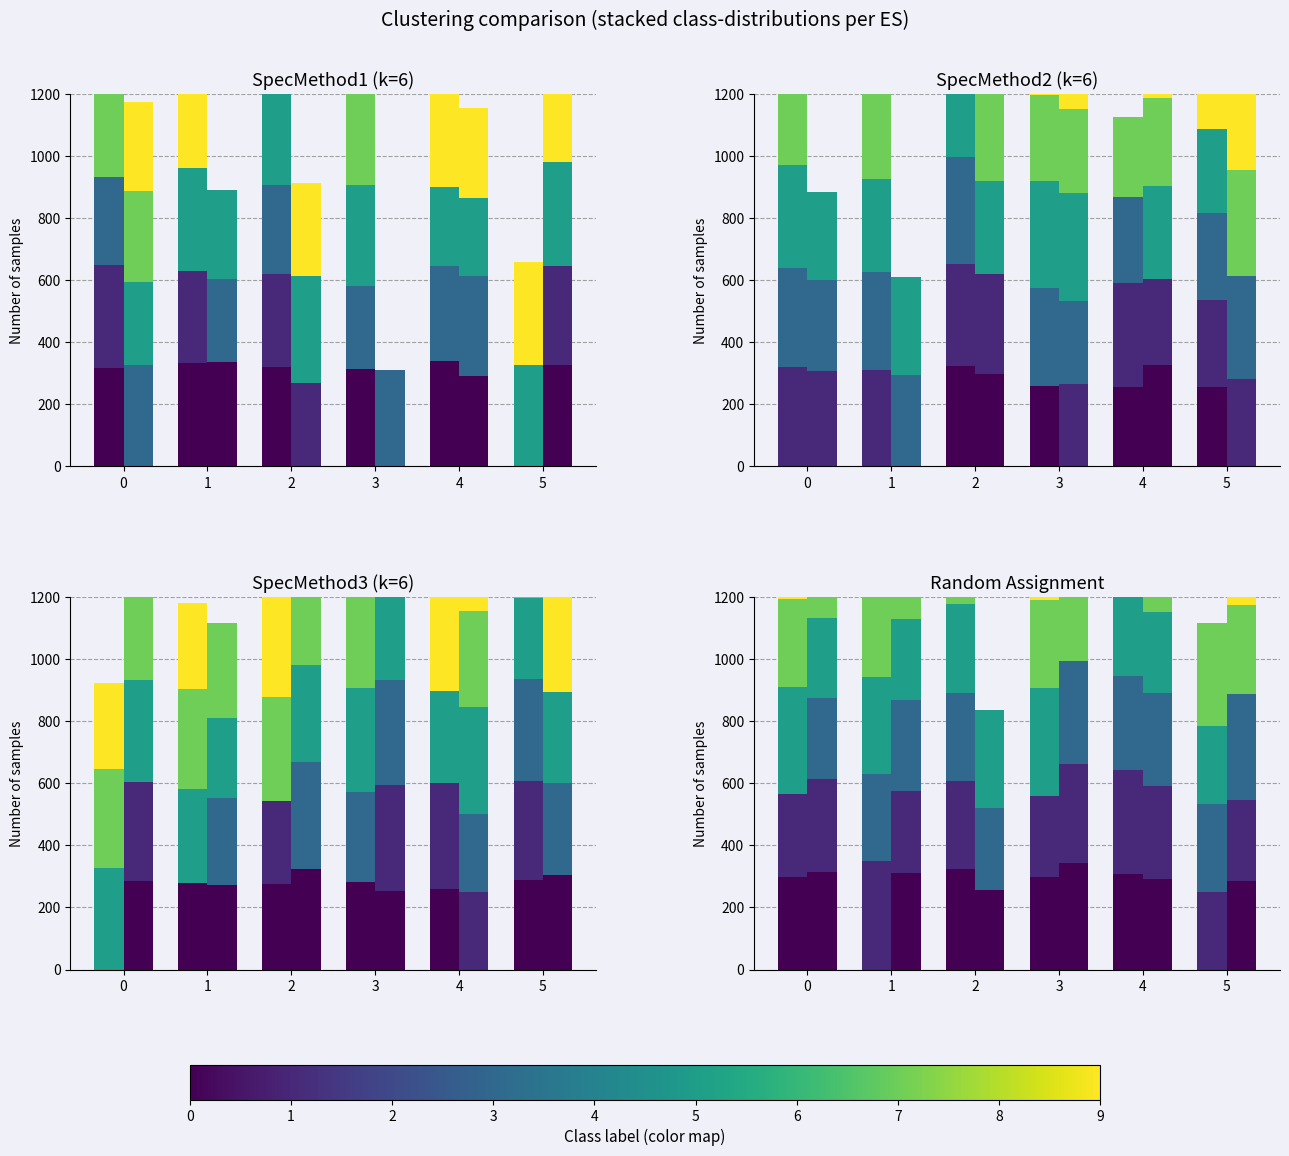

What is the value of the Class 2 bar at the 1st from the left?

285